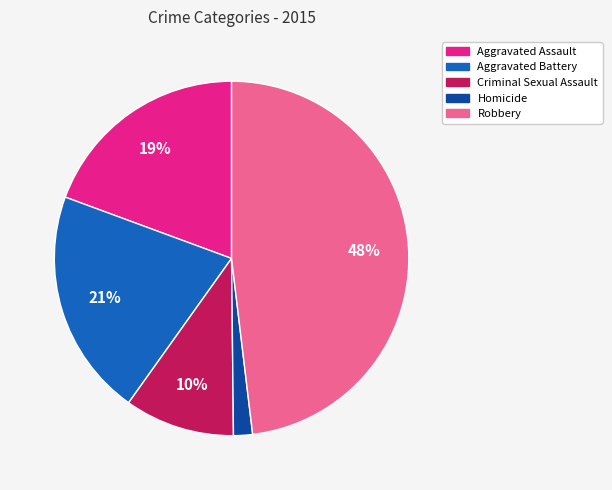

To the nearest percent, what percentage of the pie is Criminal Sexual Assault?

10%